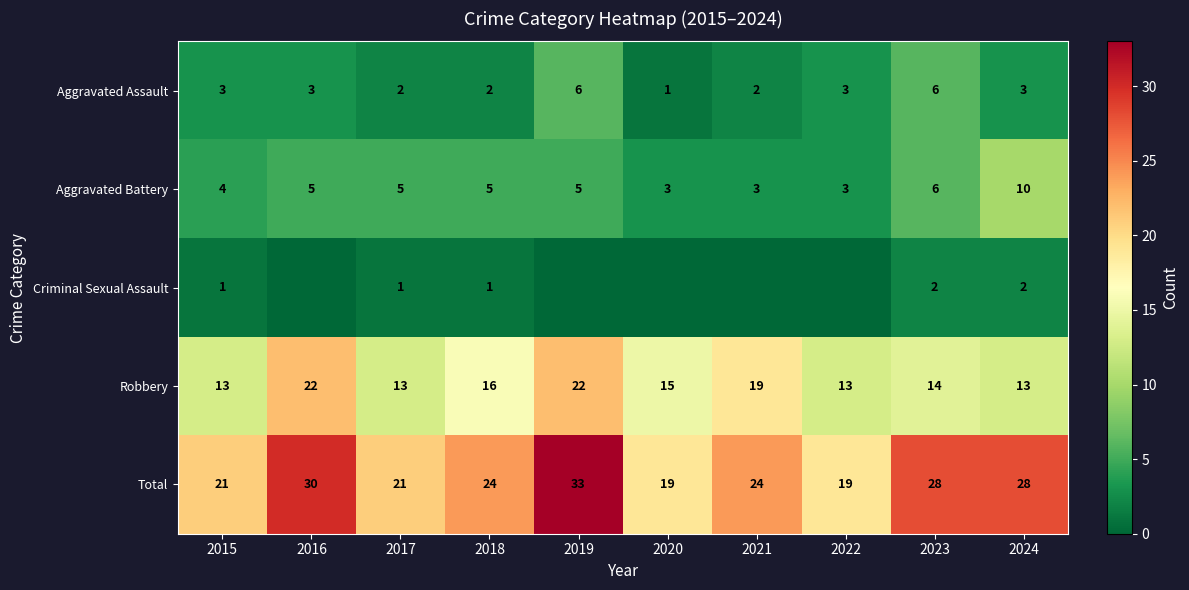

The value of Criminal Sexual Assault at 2024 is 4. True or false?

False